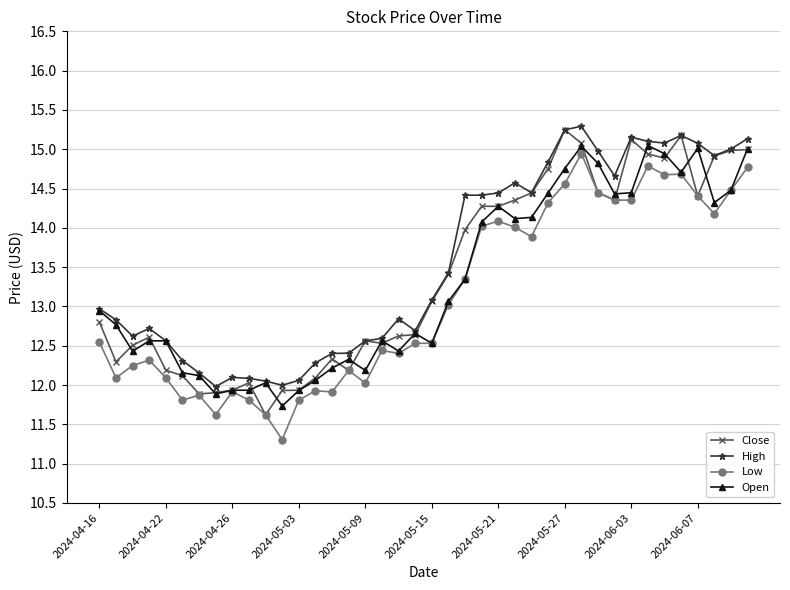

What is the difference between the second highest and second lowest values in the High series?

3.3